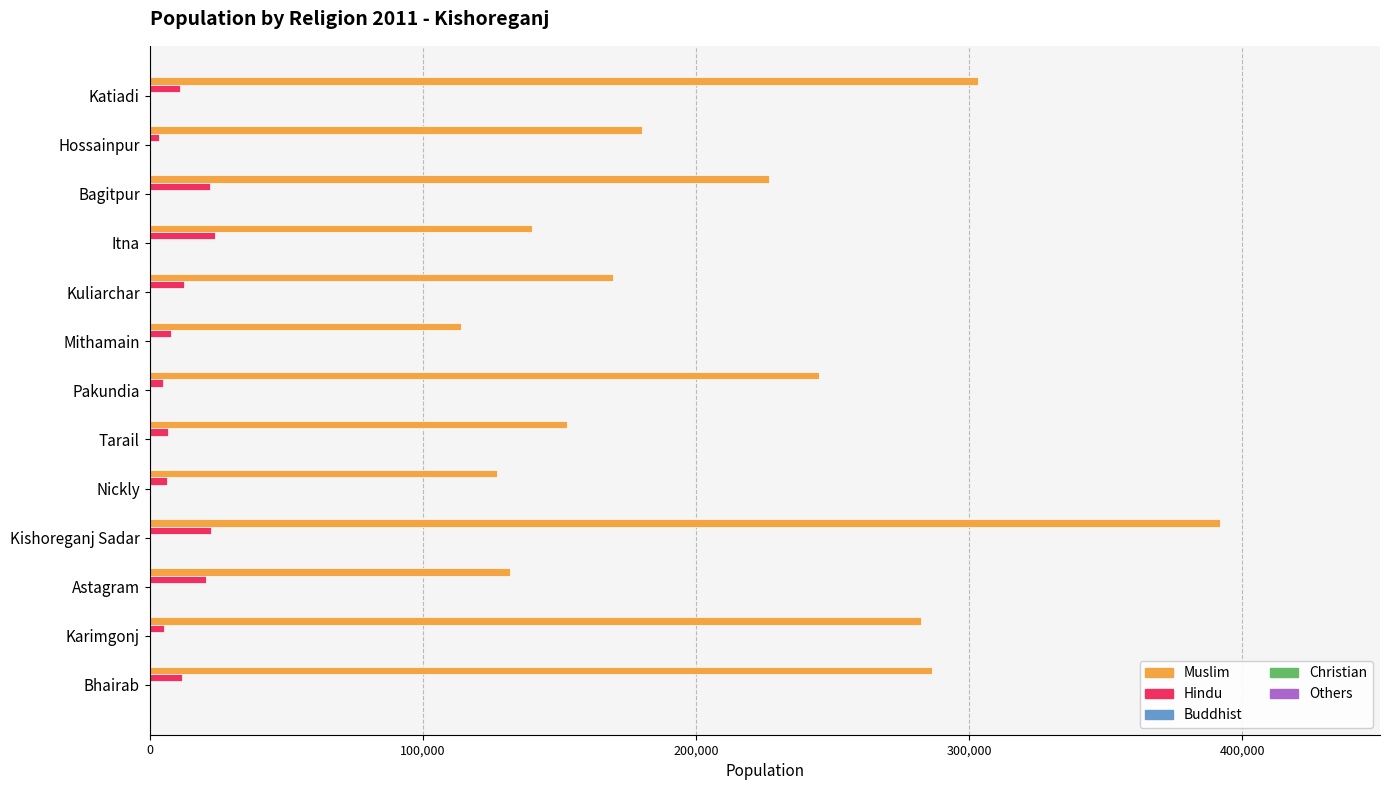

At which category is the sum across all series the highest?

Kishoreganj Sadar